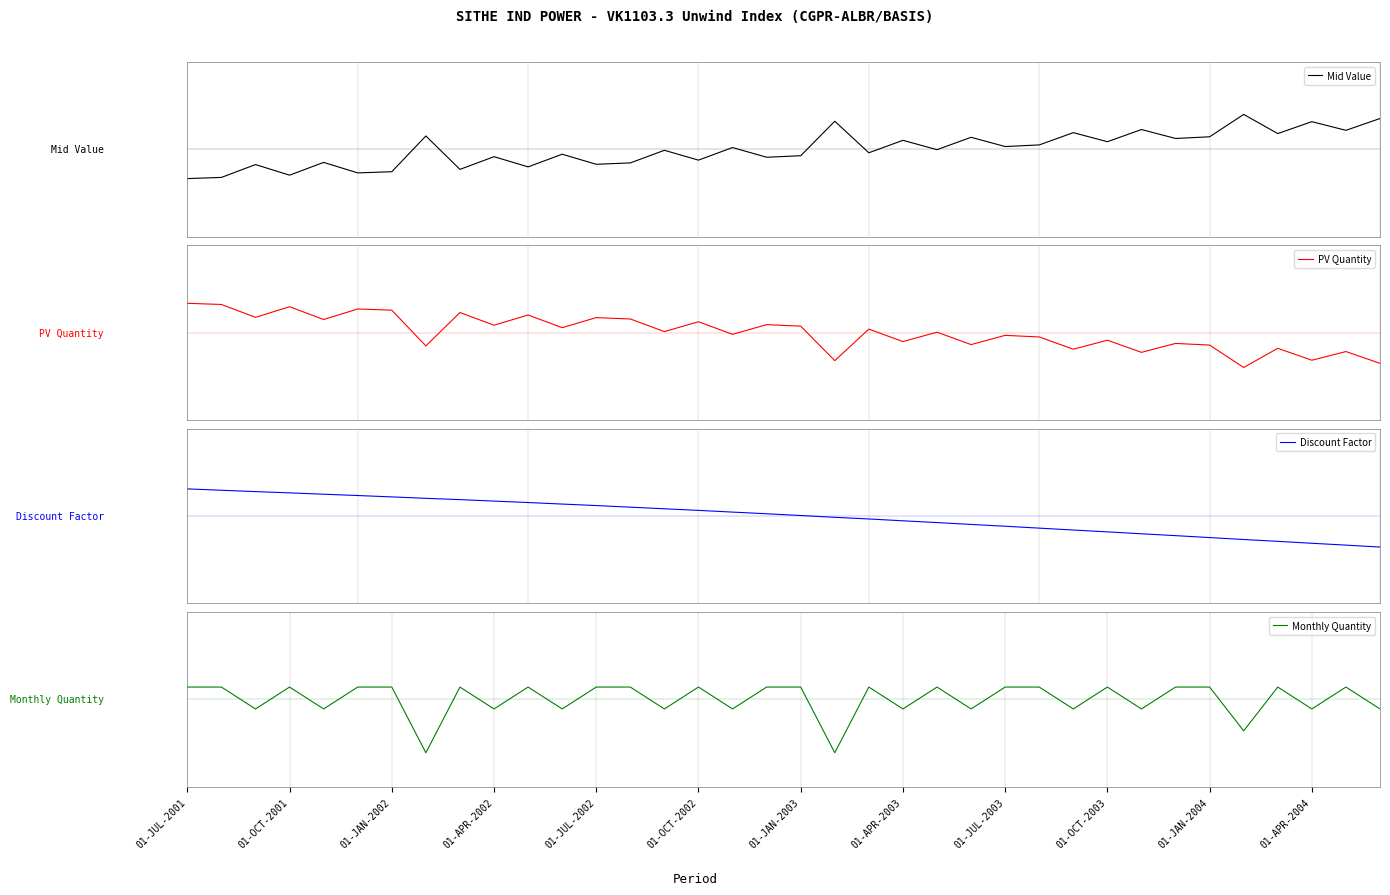

True or false: PV Quantity has more than 0 points higher than both neighbors.

True